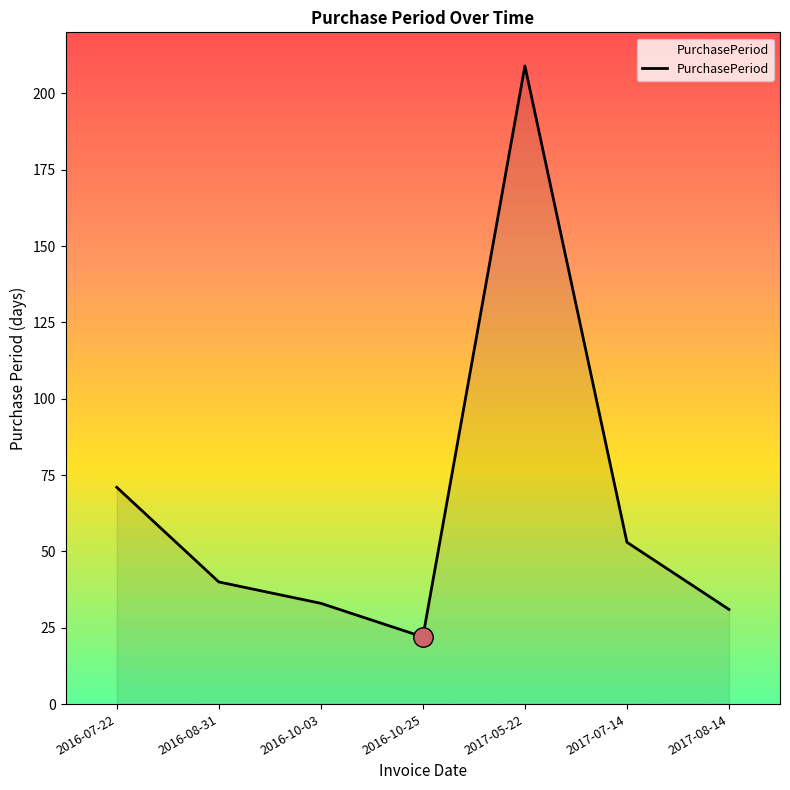

List the labels in order of value, smallest first.

2016-10-25, 2017-08-14, 2016-10-03, 2016-08-31, 2017-07-14, 2016-07-22, 2017-05-22